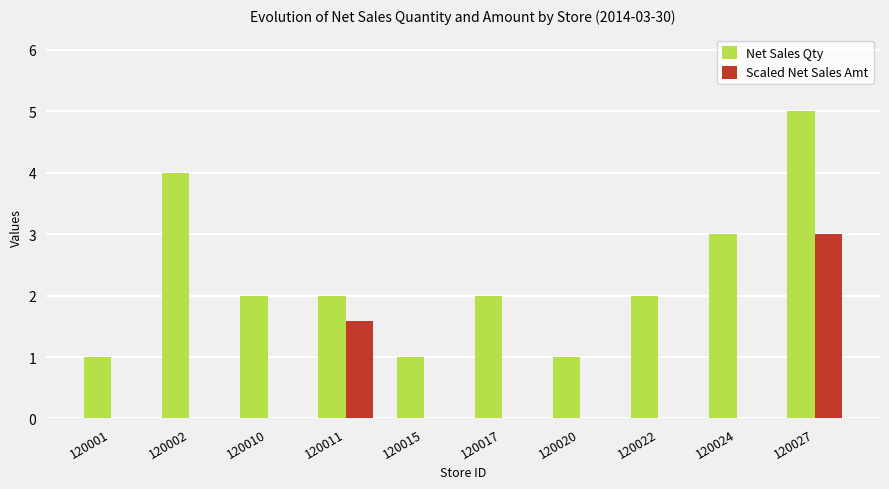

What are all the series names shown in the legend?

Net Sales Qty, Scaled Net Sales Amt